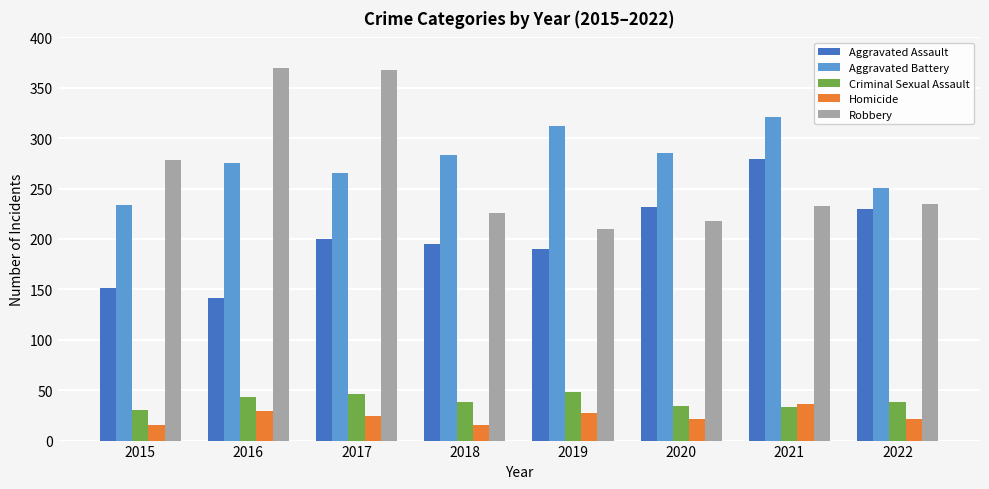

Is it true that Homicide equals 18 at 2021?

False